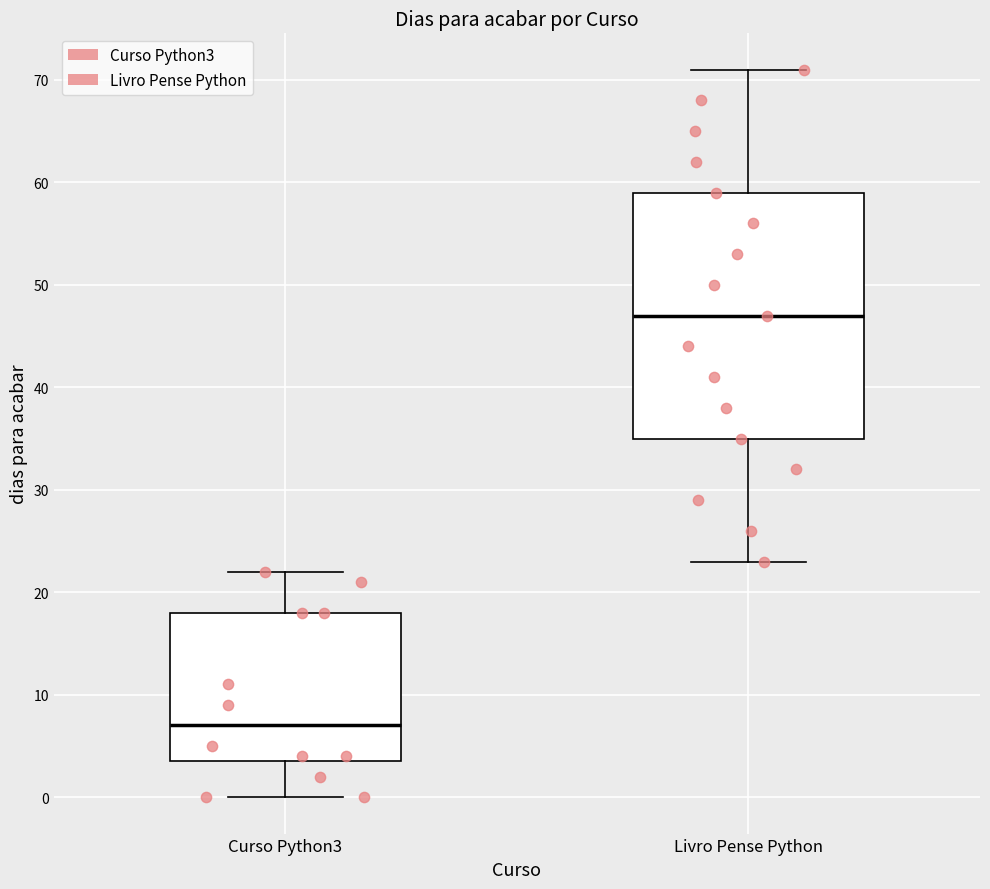

Which box has the lowest median line?

Curso Python3